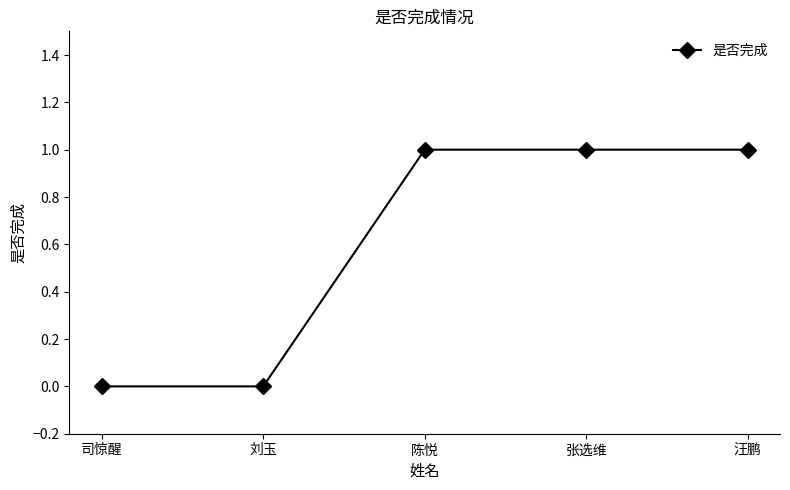

Reading right to left, list all the values displayed in this chart.

1	1	1	0	0